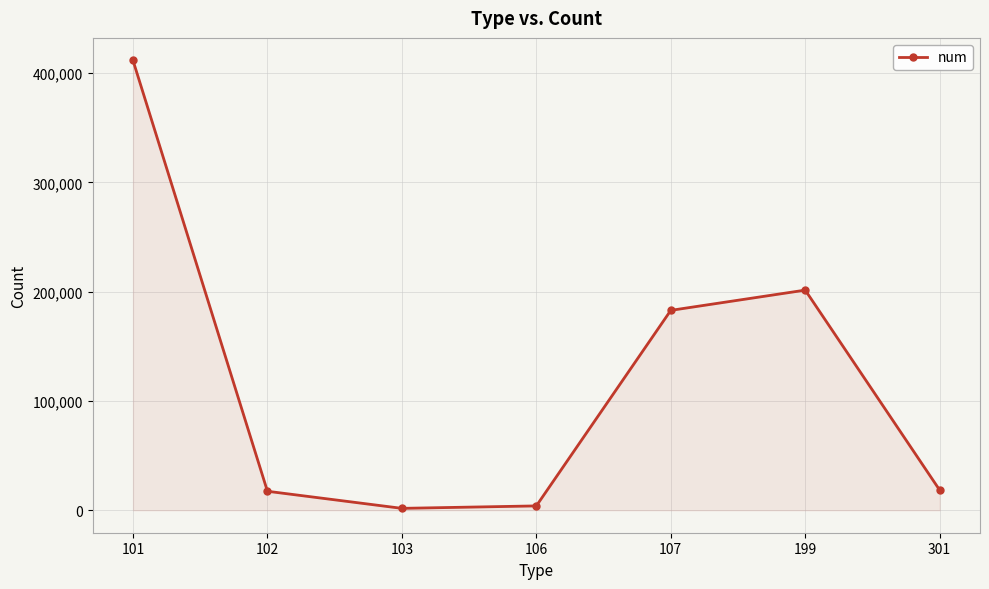

What is the value of the 2nd point from the left?

17357